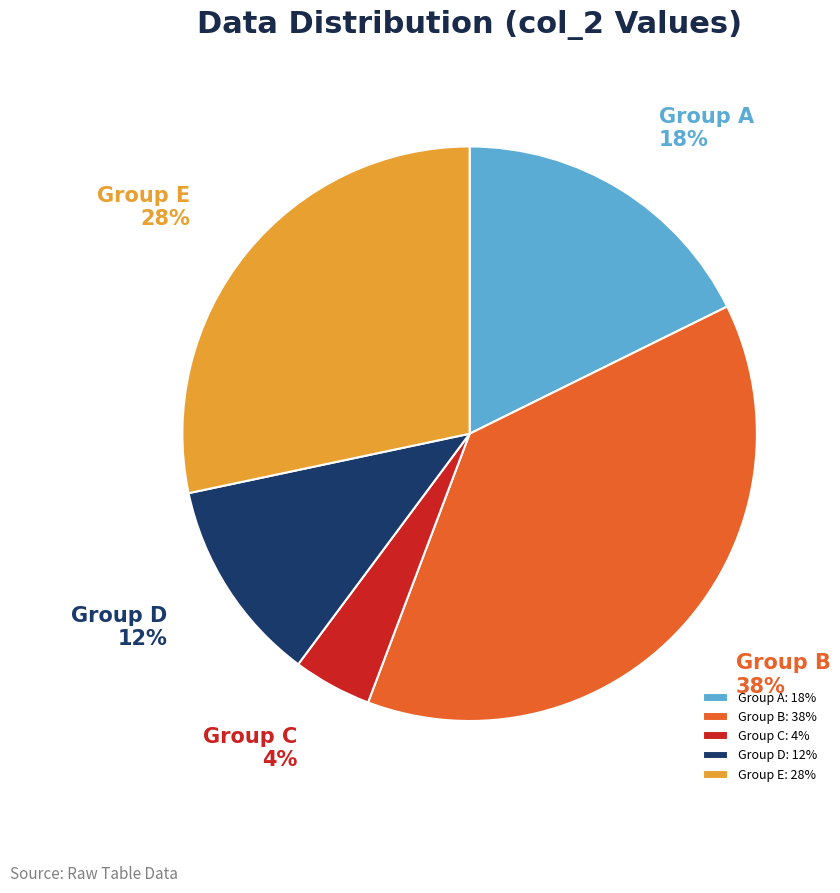

To the nearest percent, what is the difference between the largest and smallest slice percentages?

34%